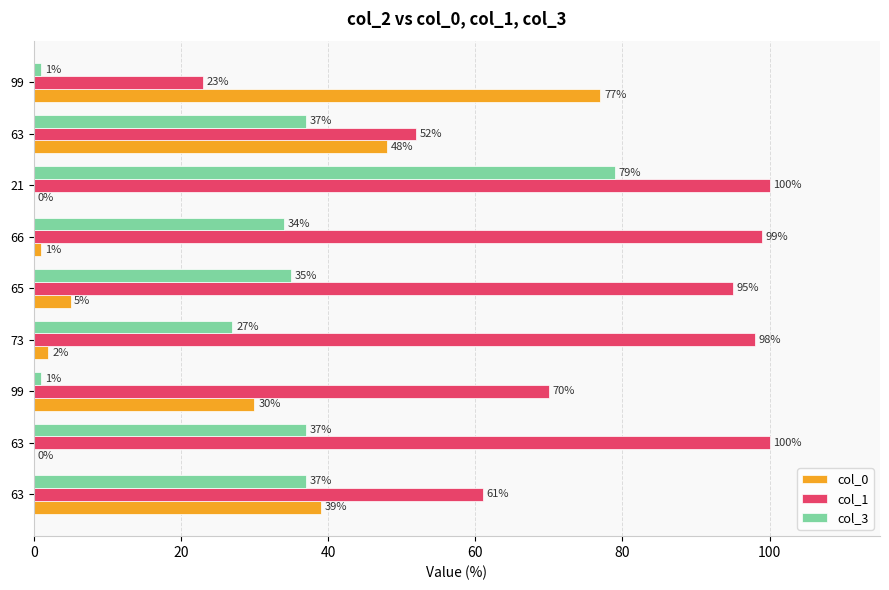

How many positive values does the col_0 series have?

7